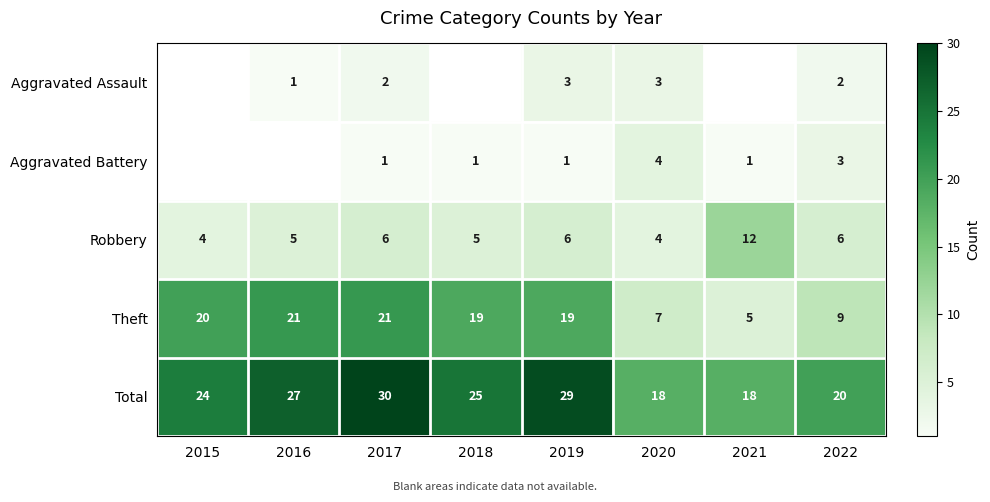

Rank the series at 2019 from highest to lowest value.

Total, Theft, Robbery, Aggravated Assault, Aggravated Battery